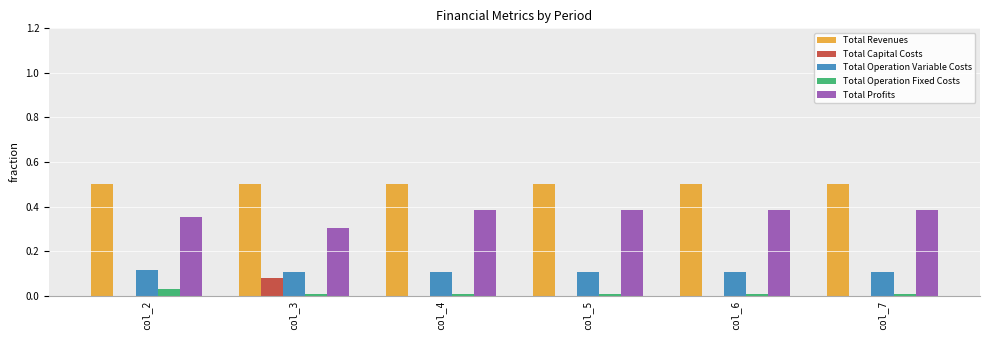

Is the value of Total Revenues at col_5 greater than the value of Total Capital Costs at col_3?

Yes